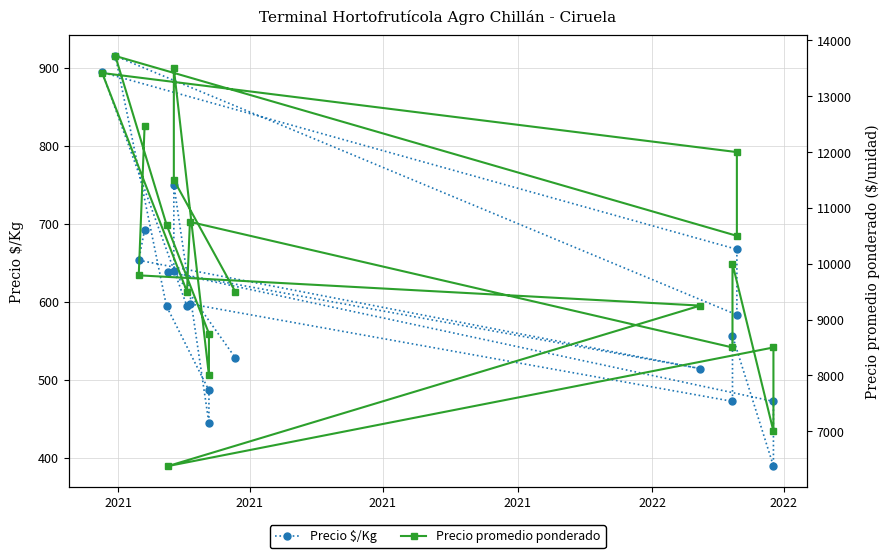

How many interior local valleys does the Precio promedio ponderado series have?

6